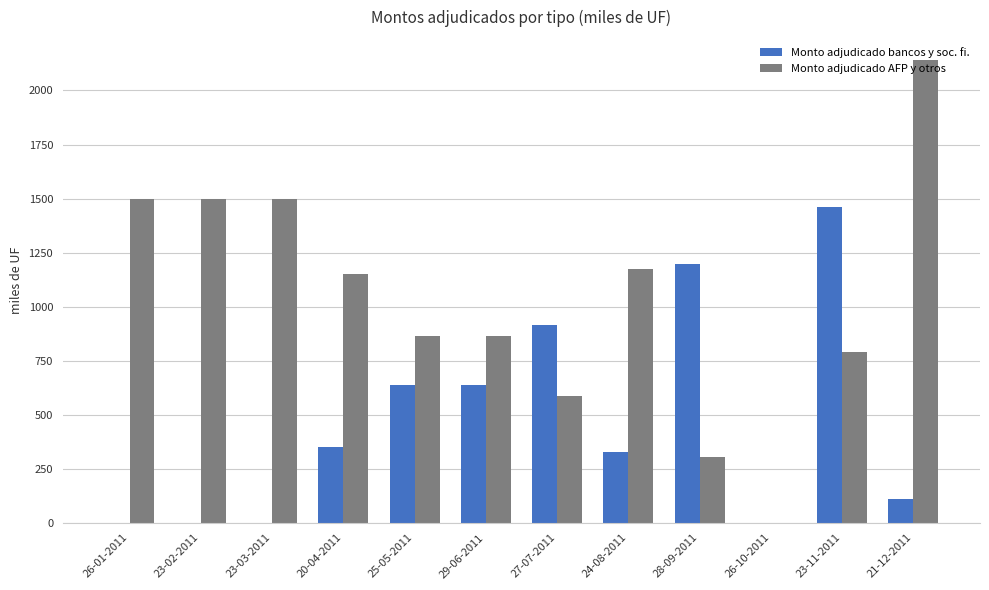

What are all the series names shown in the legend?

Monto adjudicado bancos y soc. fi., Monto adjudicado AFP y otros